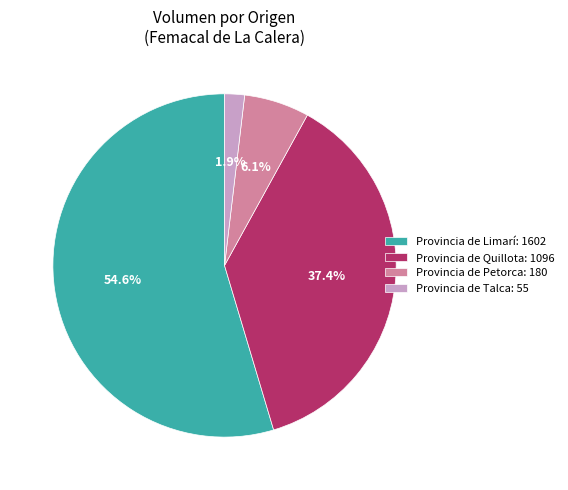

To the nearest percent, what is the difference between the largest and smallest slice percentages?

53%